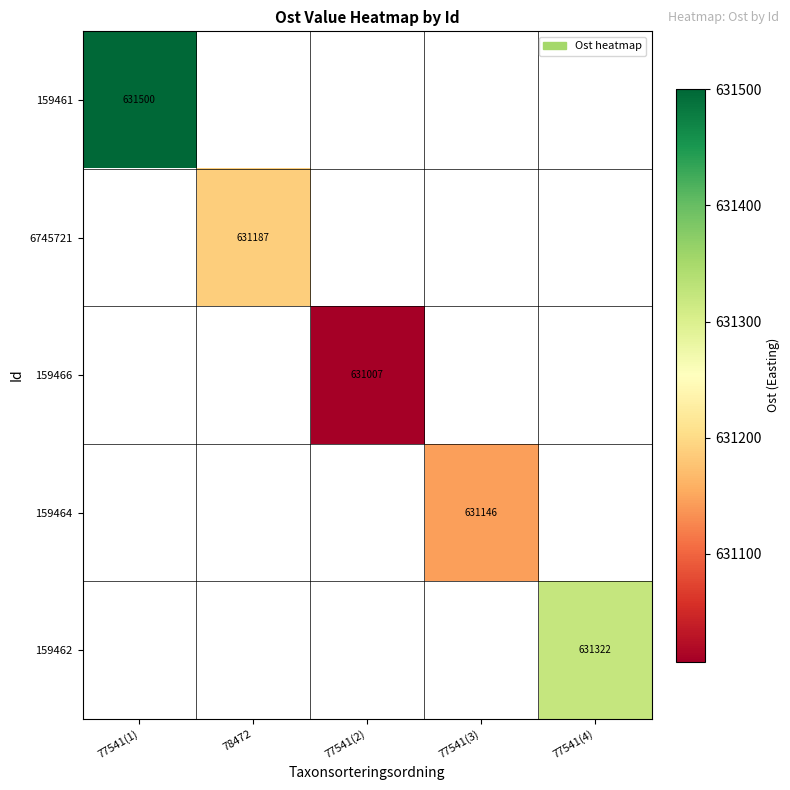

True or false: 159466 has a value of 631007 at 77541(2).

True